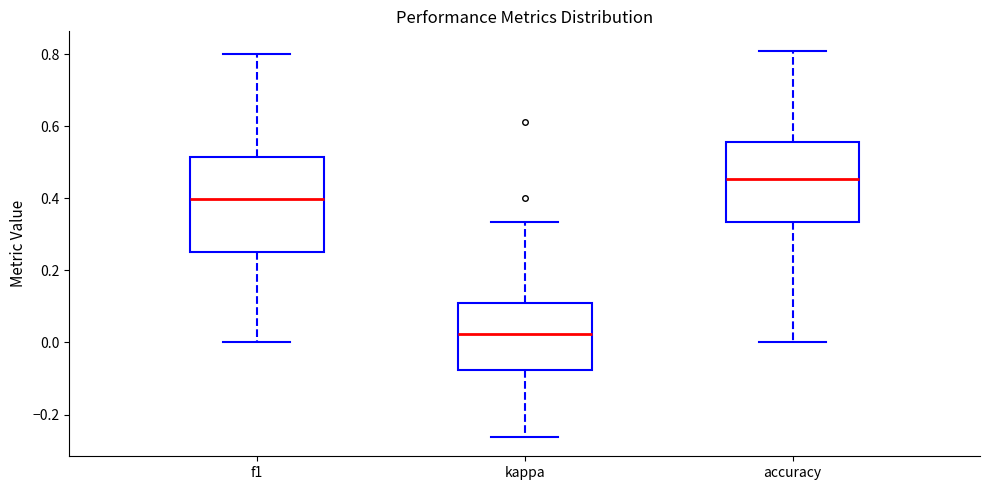

Where does the lower whisker of the box for f1 end on the y-axis? The values are not printed on the chart, so give them approximately, as read against the axis.

0.00